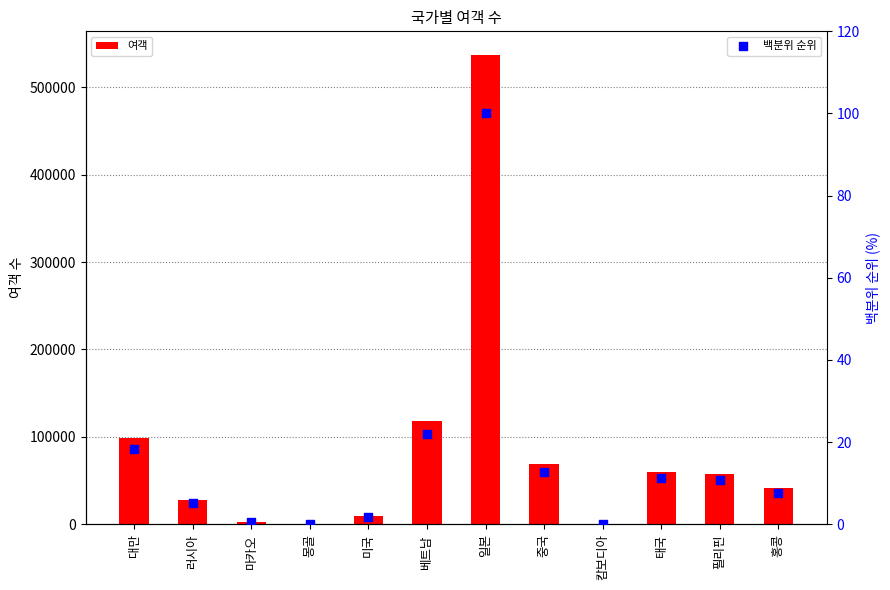

At which category is the sum across all series the highest?

일본